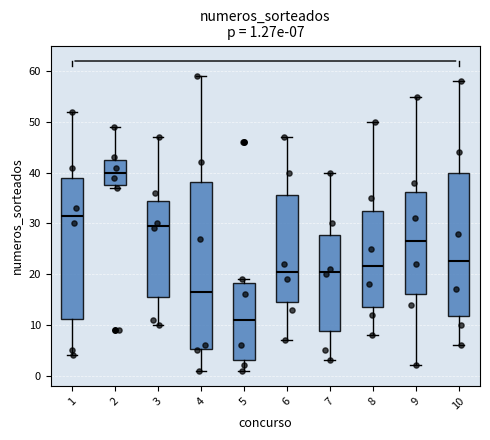

Which box has the lowest median line?

5